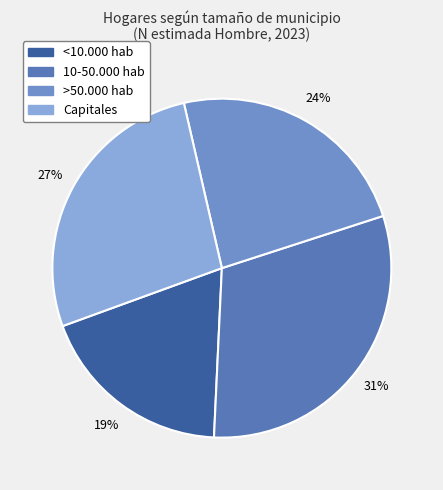

What is the total percentage of <10.000 hab and 10-50.000 hab?

49.4%